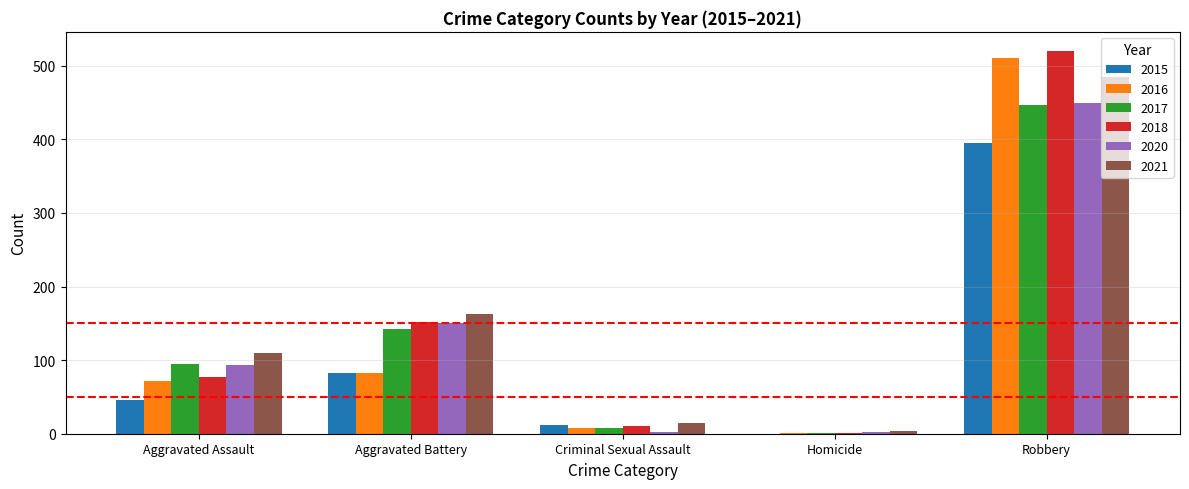

Is it true that 2015 equals 15 at Aggravated Assault?

False